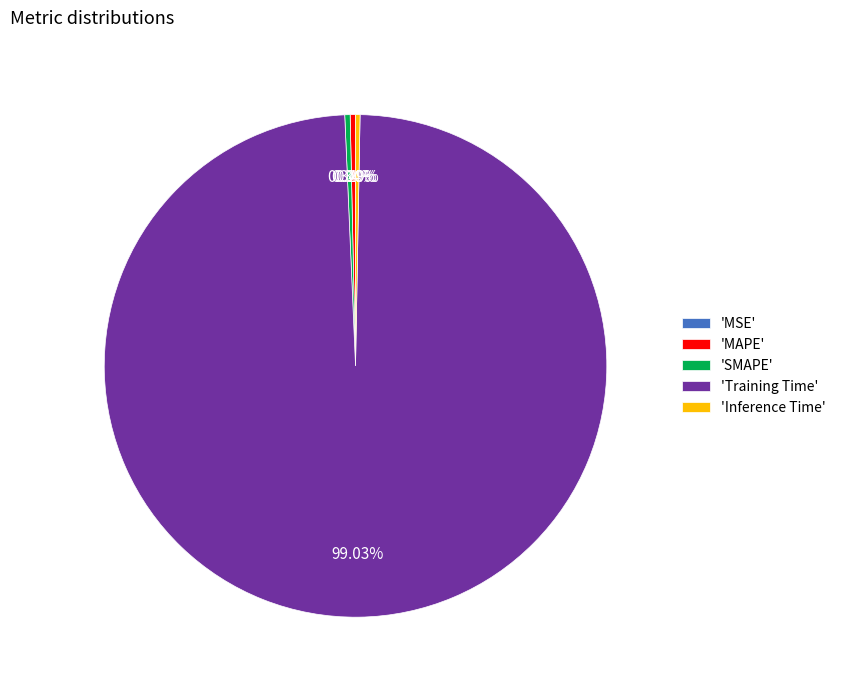

Which slice is the largest?

'Training Time'